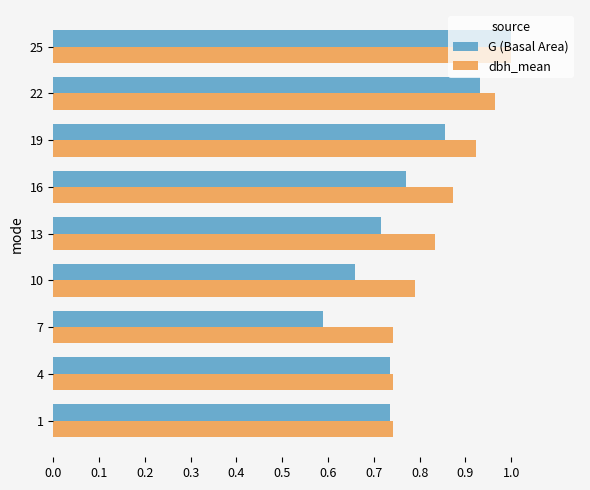

What is the sum of all G (Basal Area) values?

7.0